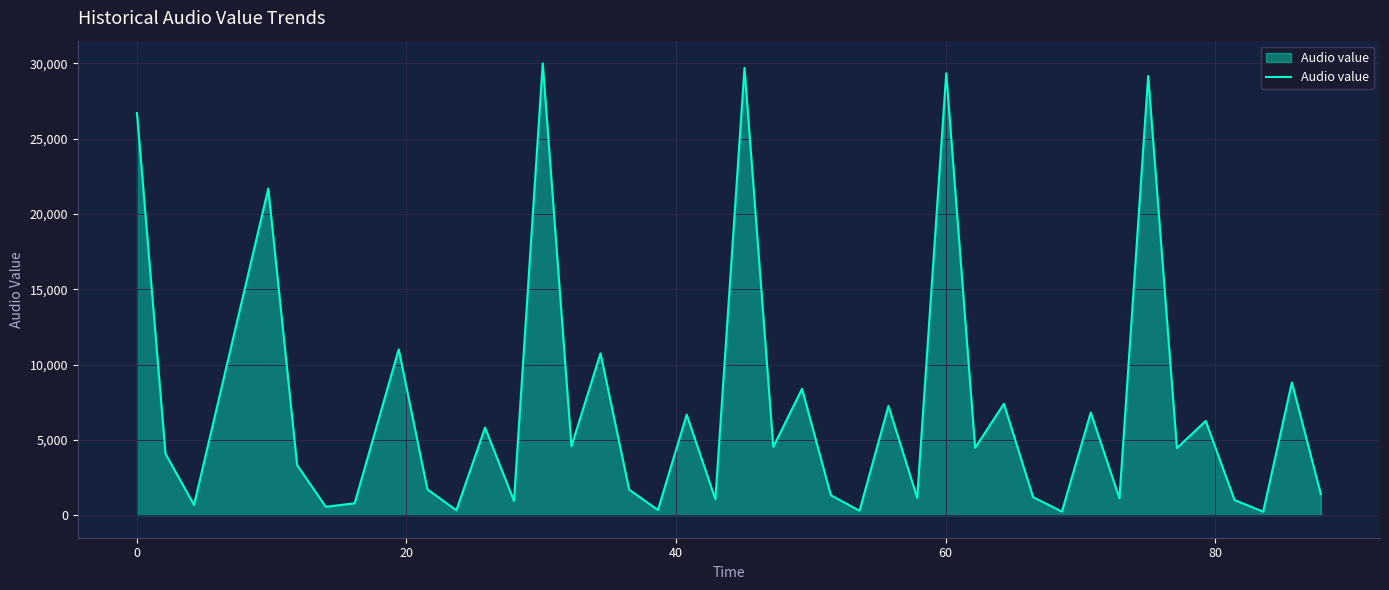

What is the greatest value displayed?

30014.0